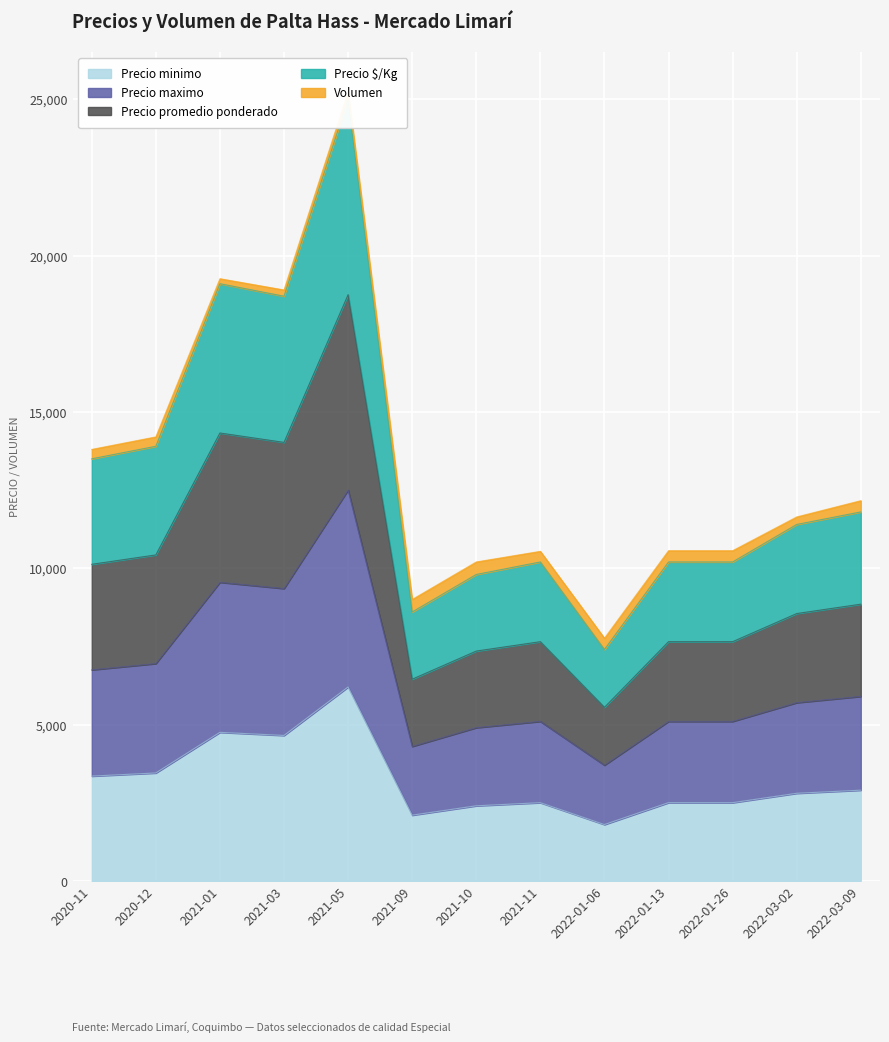

True or false: Precio $/Kg has a value of 8600 at 2021-09.

True